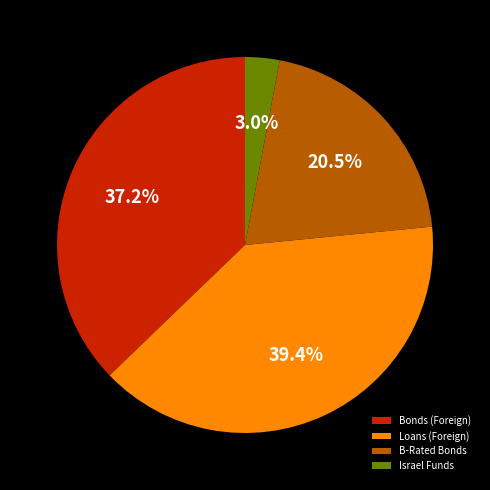

Does any single category account for the majority?

No